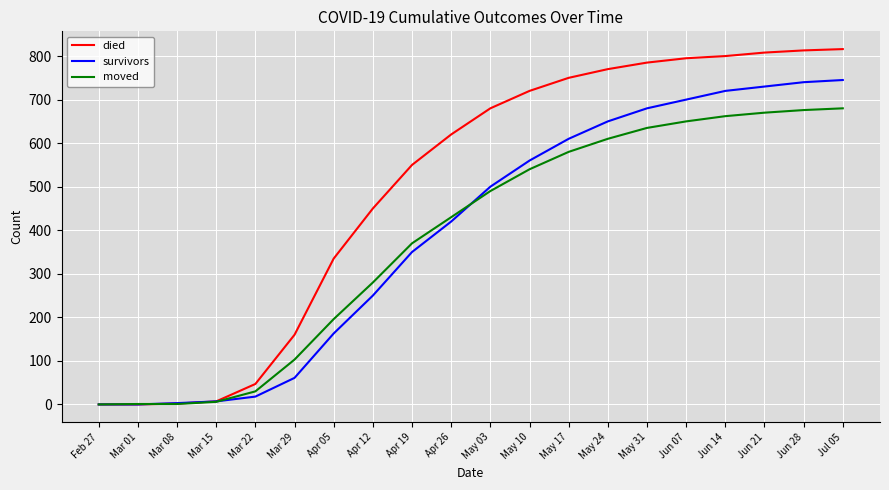

Which series has the widest spread of values?

died